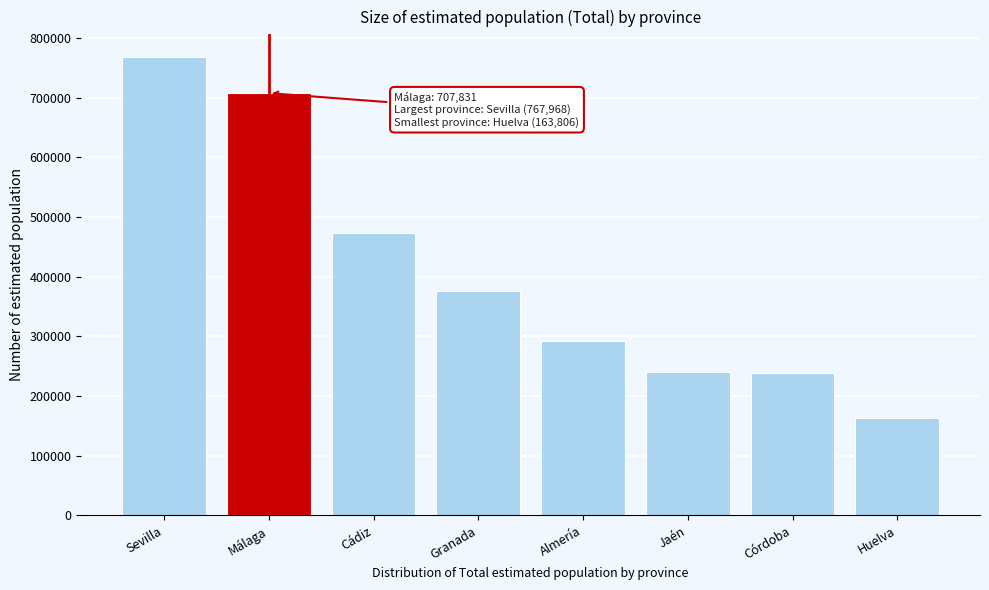

What is the value of the 4th bar from the left?

375968